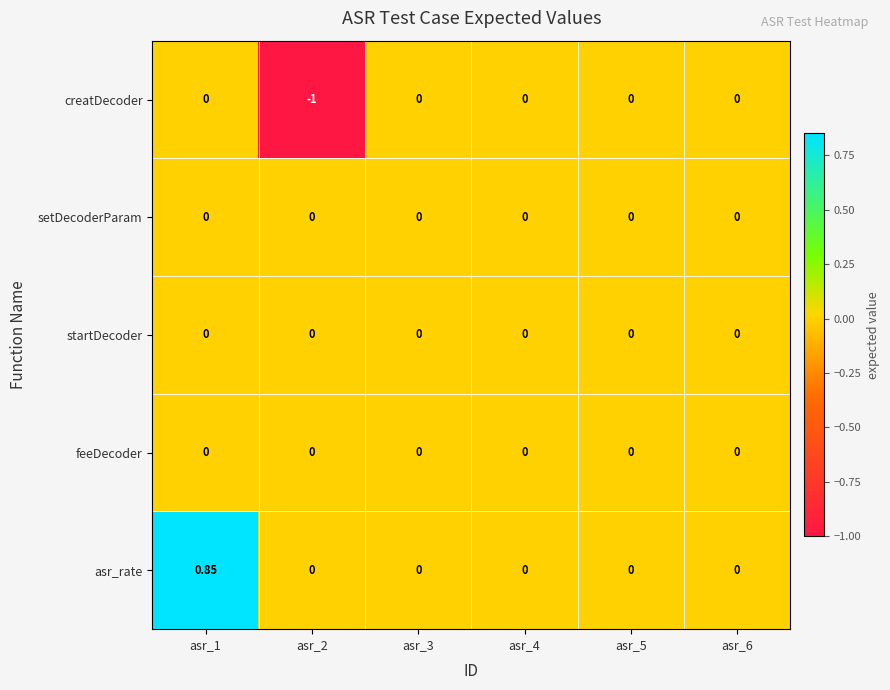

Which series has the largest total across all categories?

asr_rate